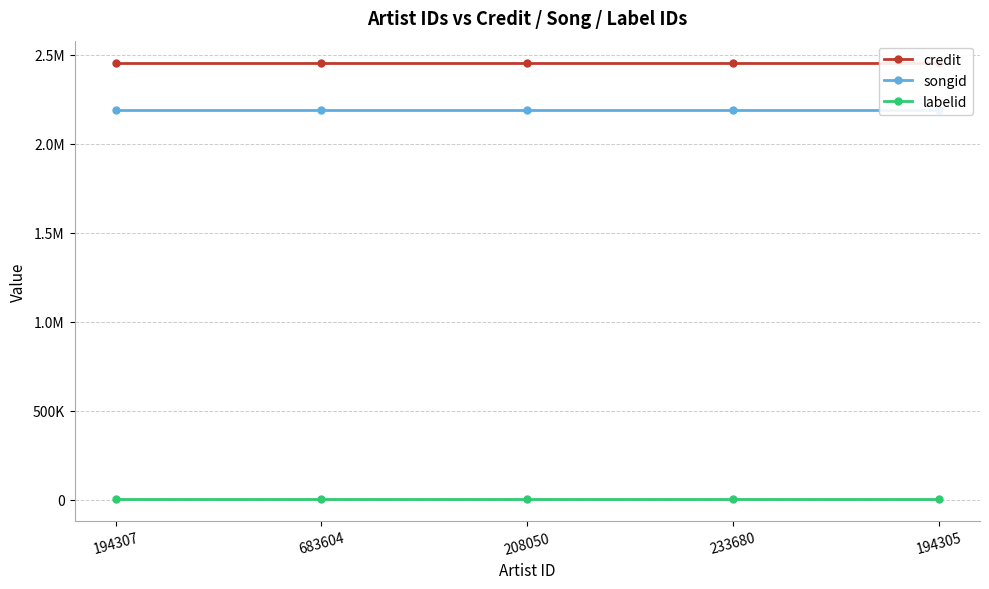

Which category has the highest value across all series?

194307